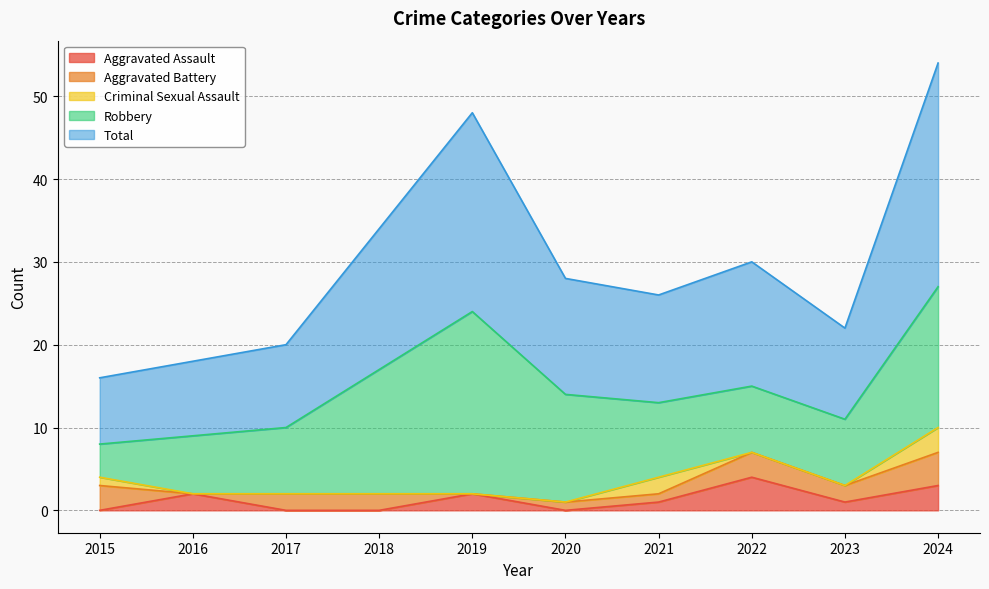

Is the value of Robbery at 2019 greater than the value of Aggravated Assault at 2016?

Yes